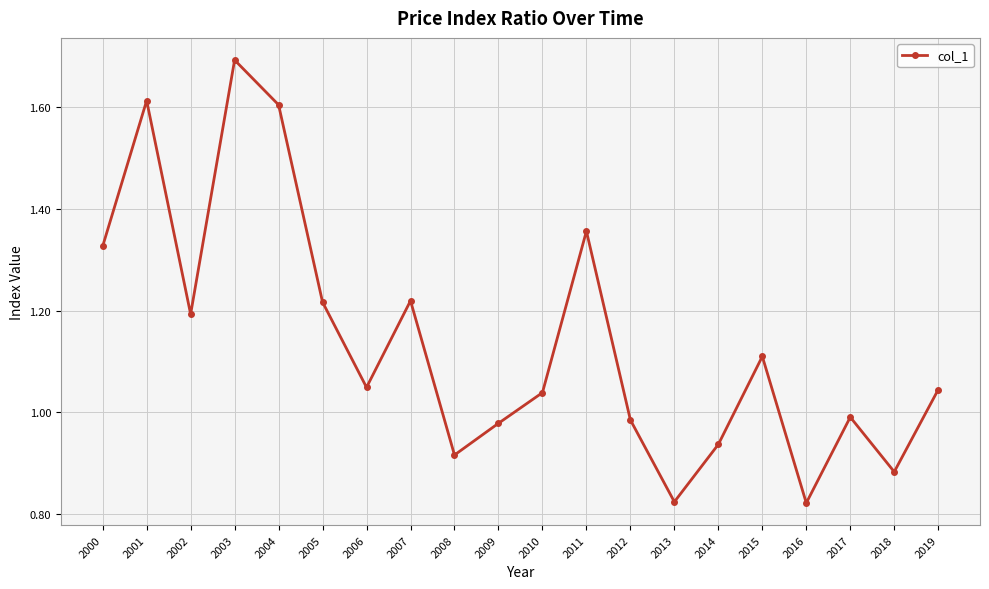

What is the sum of all values?

22.8